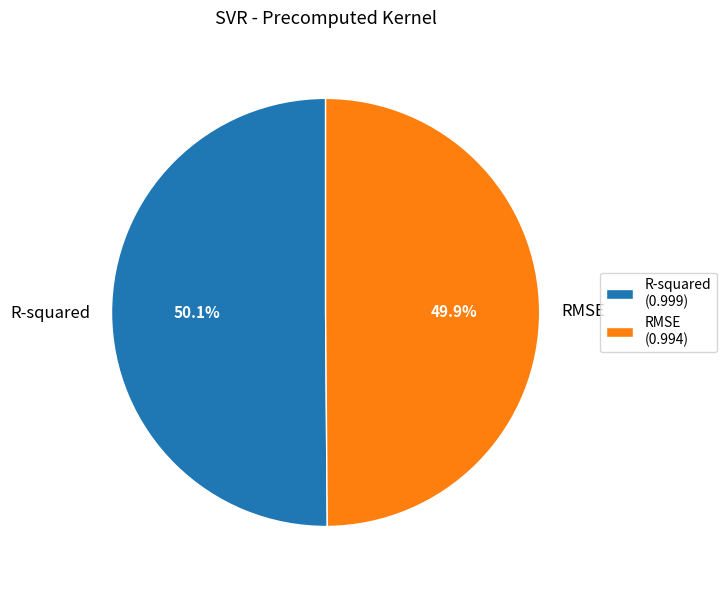

Combined, what portion of the pie is RMSE and R-squared?

100.0%